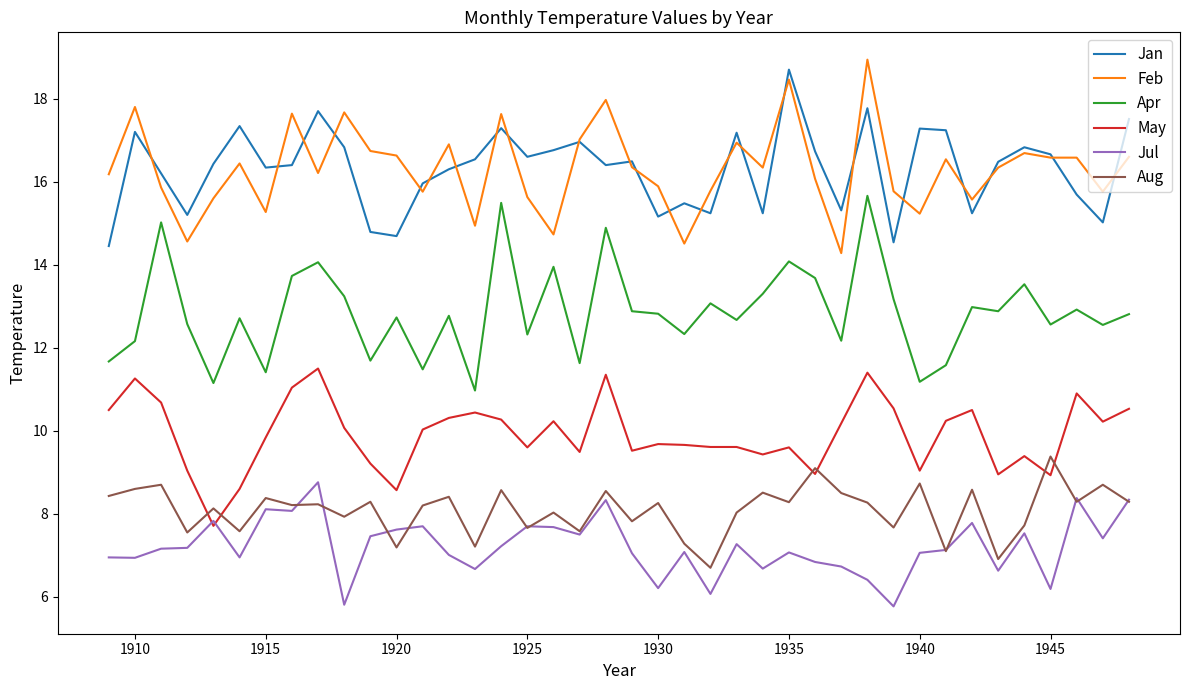

What is the smallest value displayed?

5.8